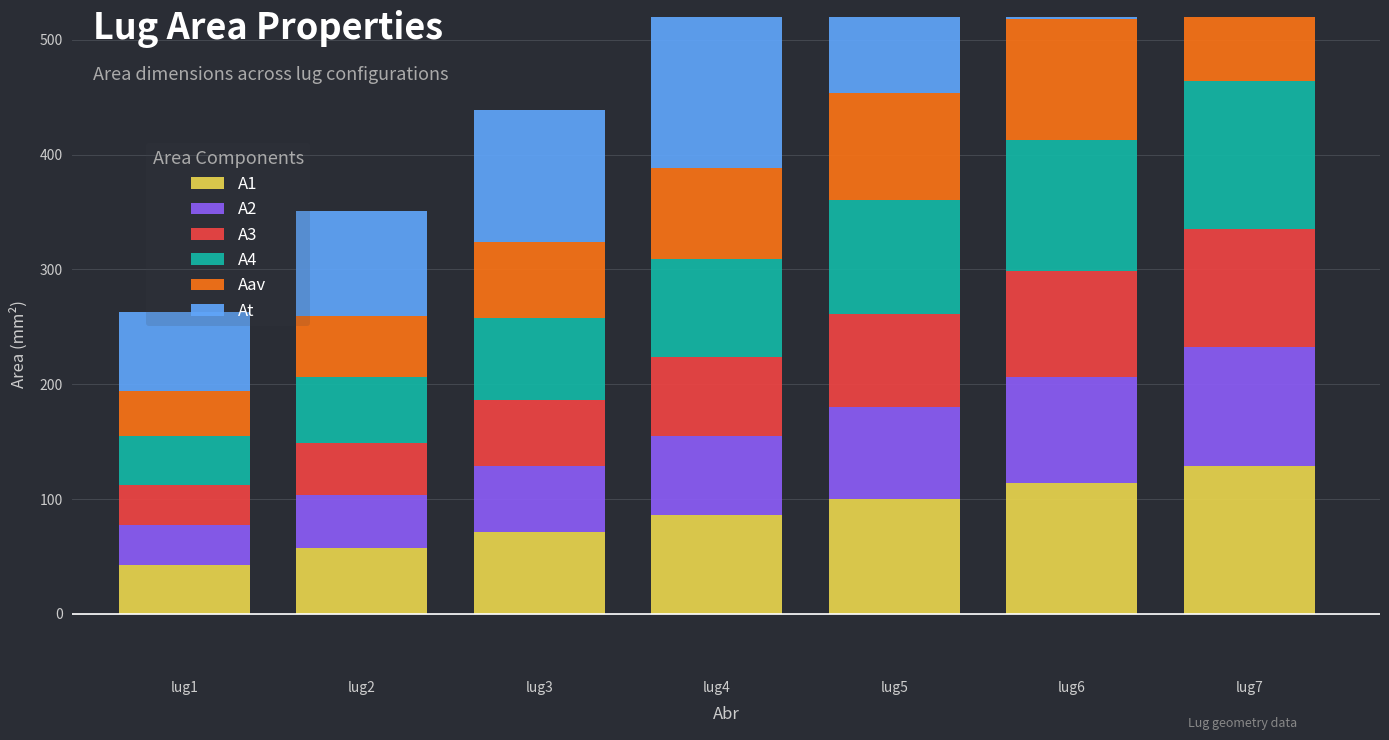

At how many categories does at least one series exceed 95?

5